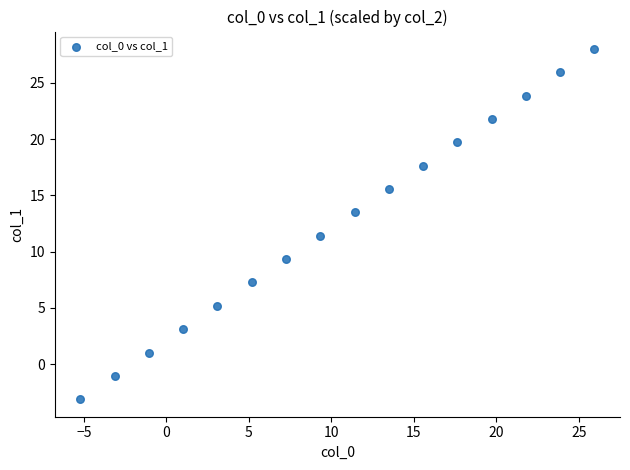

What is the range of Y values (max minus min)?

31.1